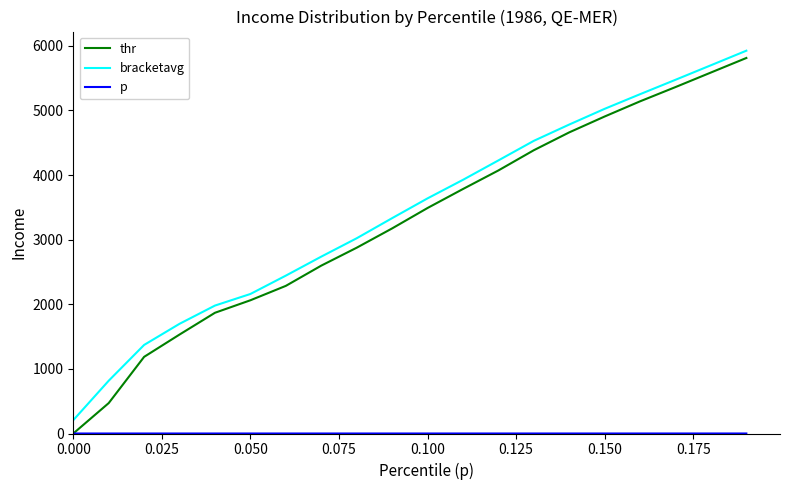

What is the maximum value shown in the chart?

5924.2